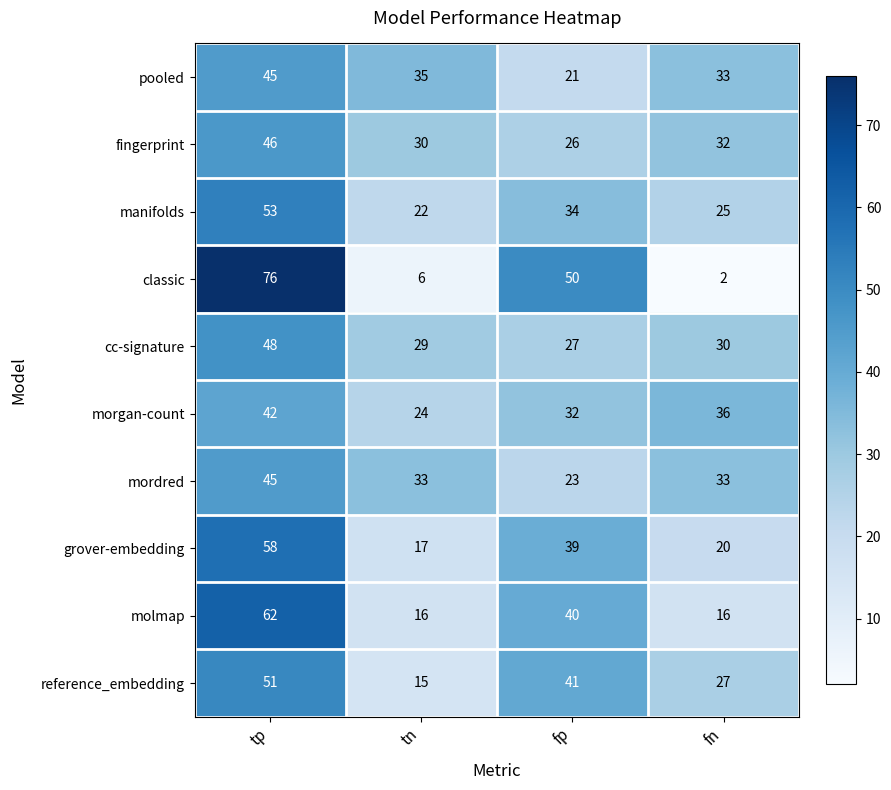

Rank the categories by morgan-count value from lowest to highest.

tn, fp, fn, tp